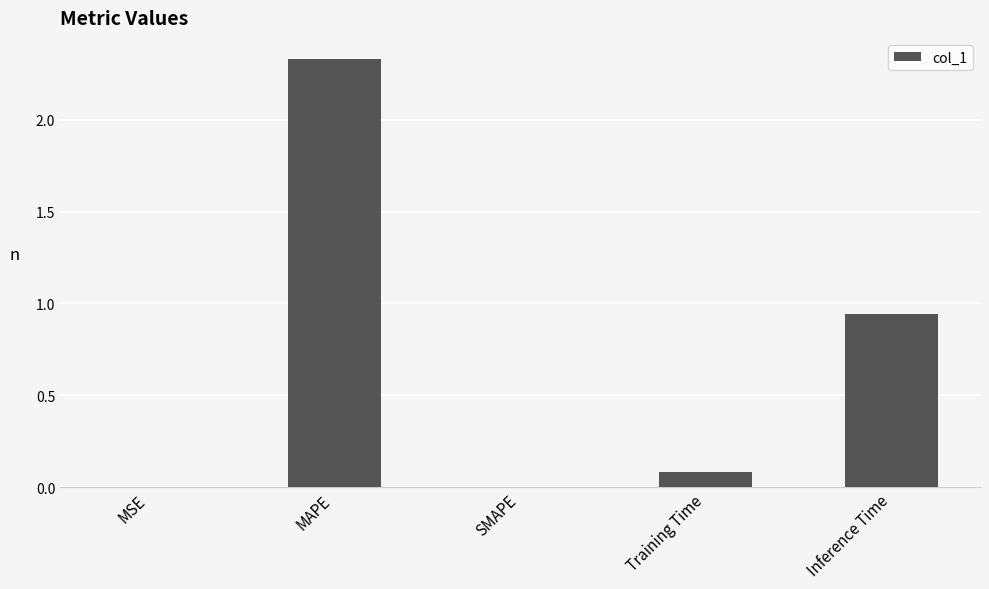

What is the sum of all values?

3.4